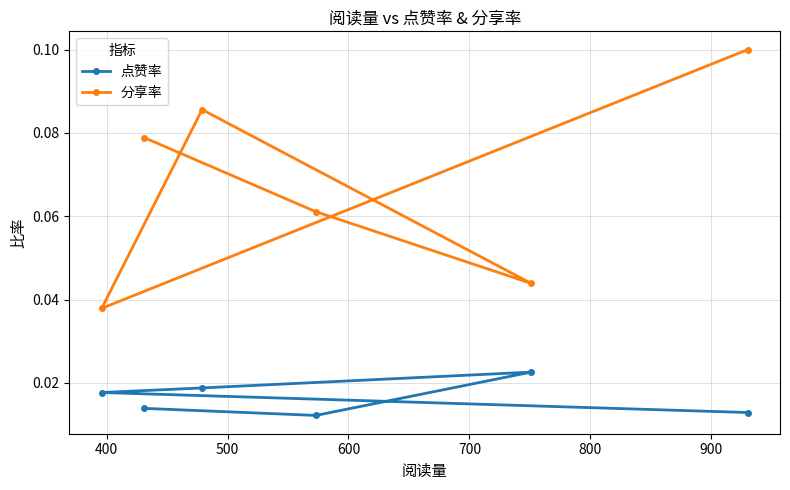

How many interior local valleys does the 分享率 series have?

2